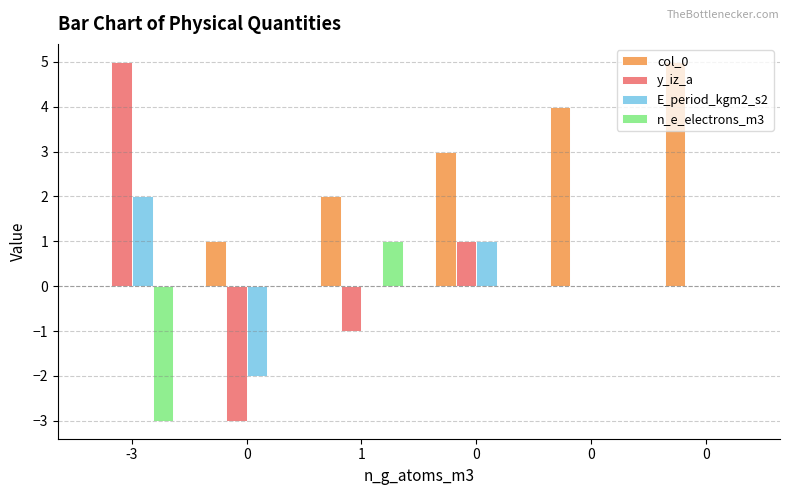

True or false: E_period_kgm2_s2 has a value of 0 at 0.

False